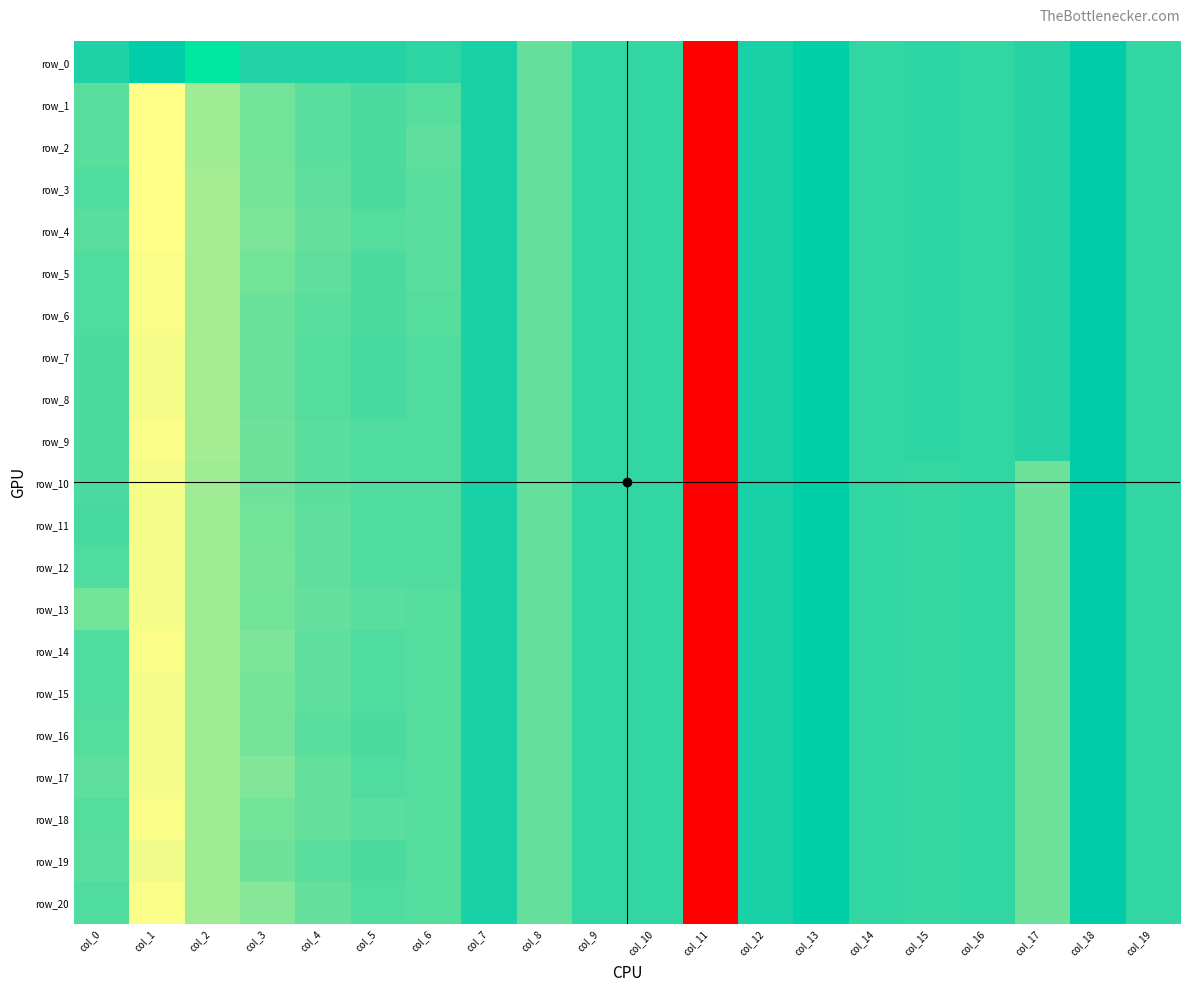

What is the average value of the row_4 series?

-0.1